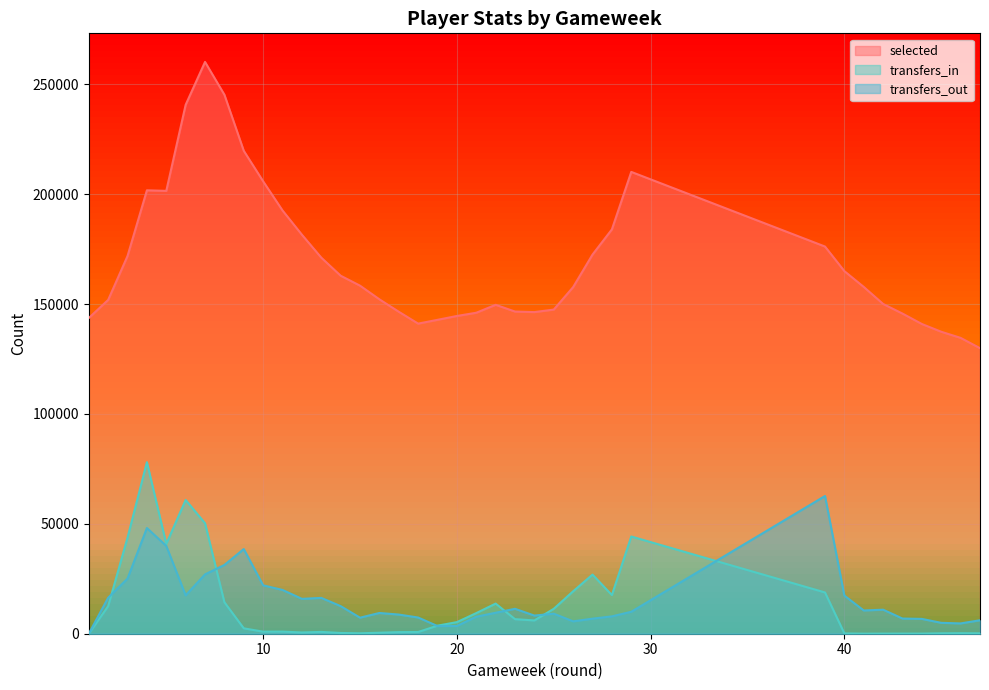

The value of selected at 26 is 157753.0. True or false?

True